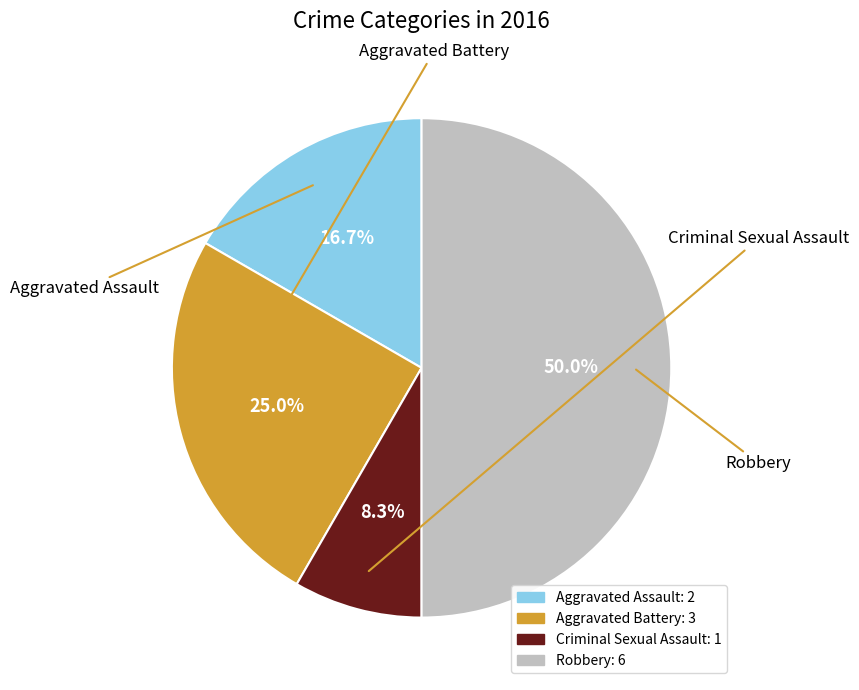

The Aggravated Battery slice represents 37% of the pie. True or false?

False